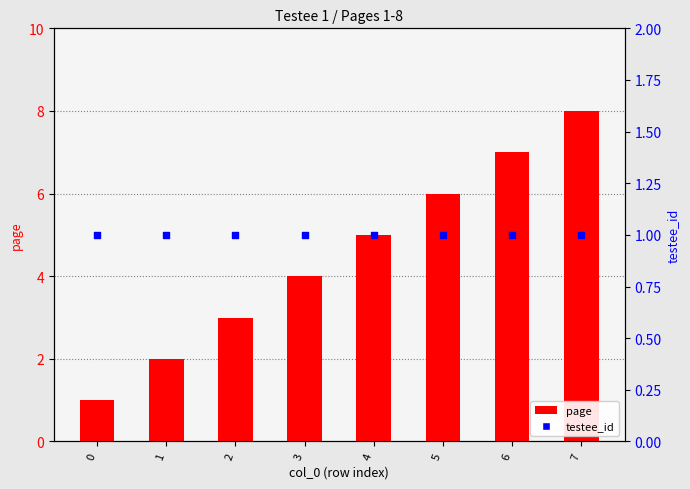

What are all the series names shown in the legend?

page, testee_id